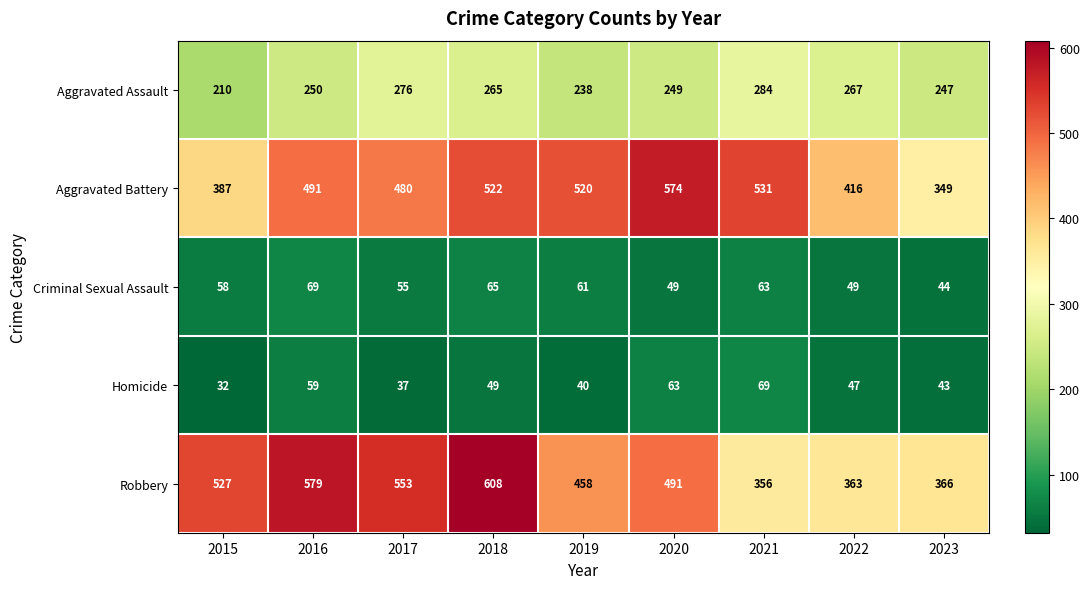

True or false: Robbery has a value of 608 at 2018.

True